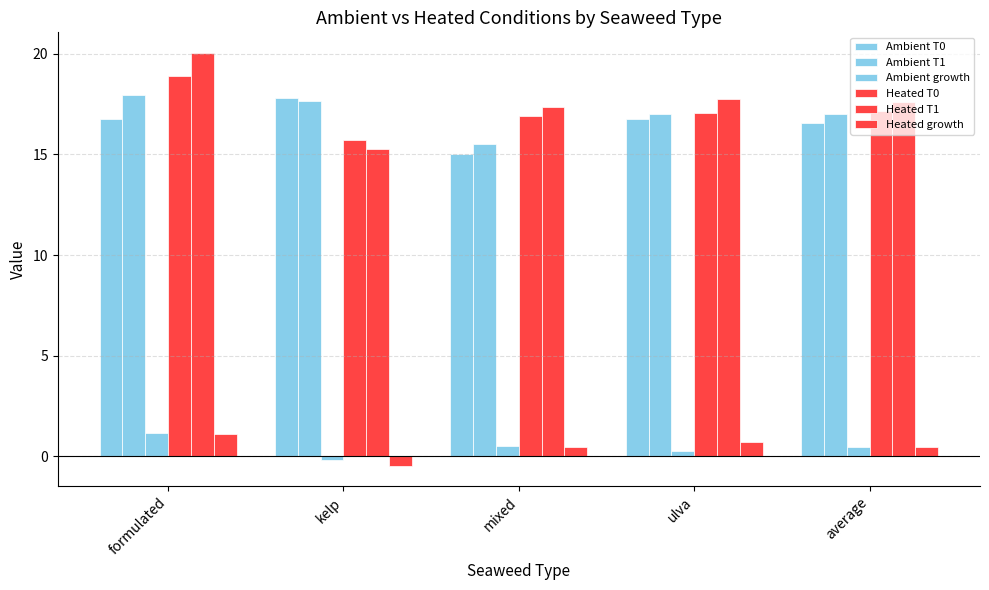

How many values in Ambient growth are above zero?

4